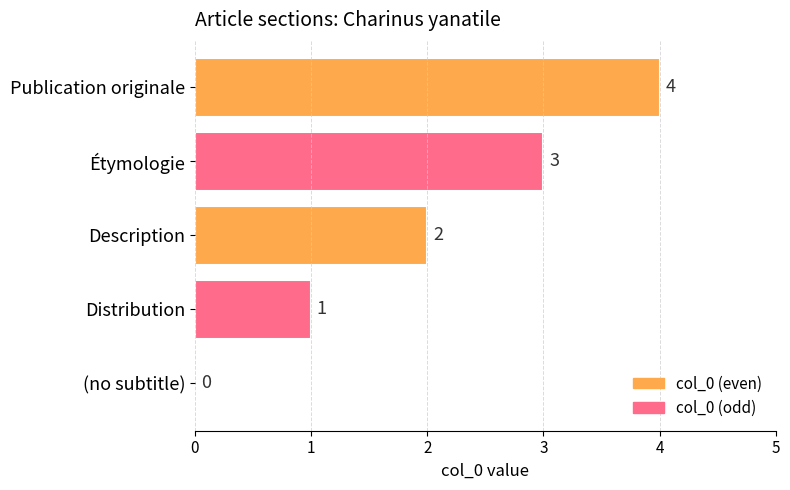

What is the greatest value displayed?

4